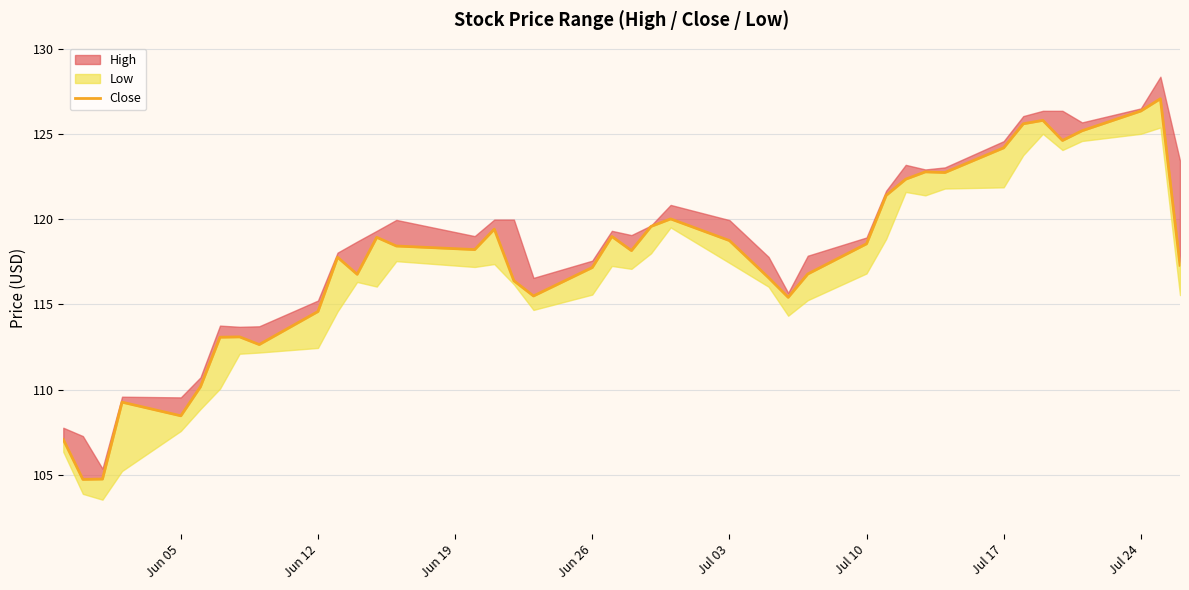

How many lines are shown in the chart?

1